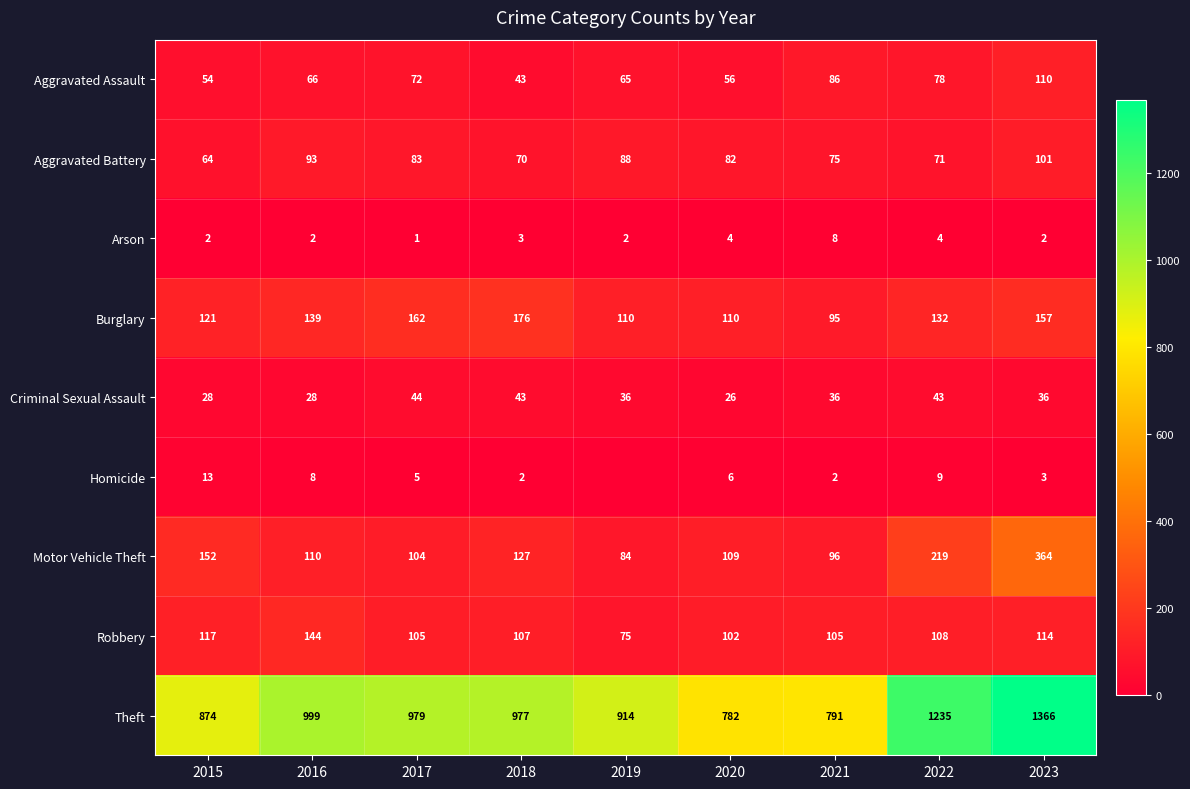

Where does the Theft series first go above 977?

2016